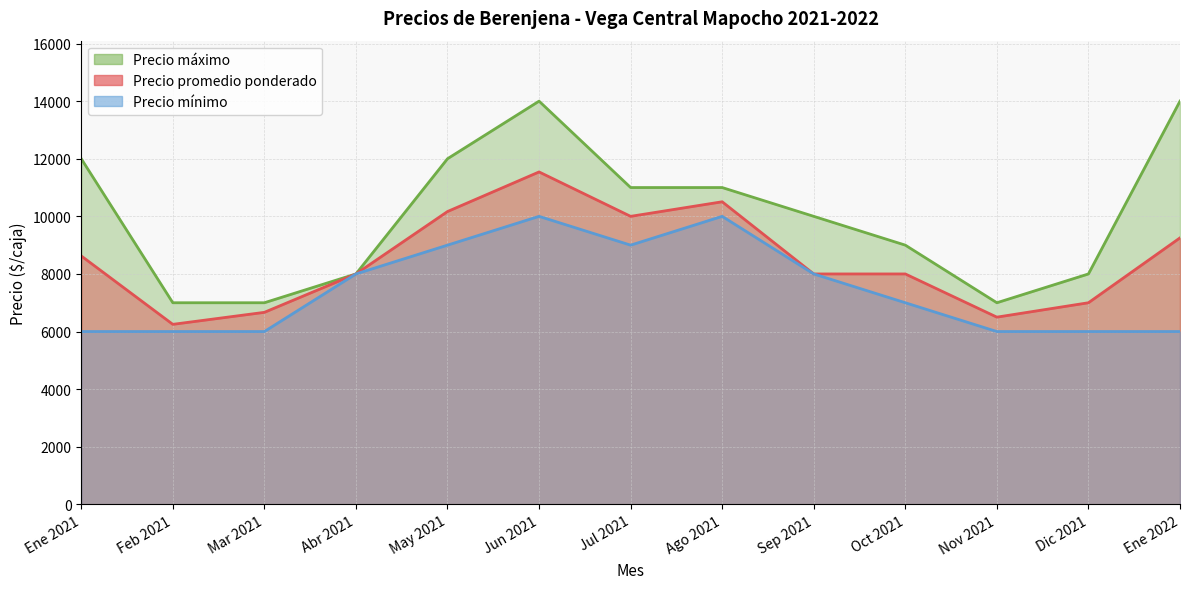

True or false: Precio maximo and Precio minimo cross at least once.

False